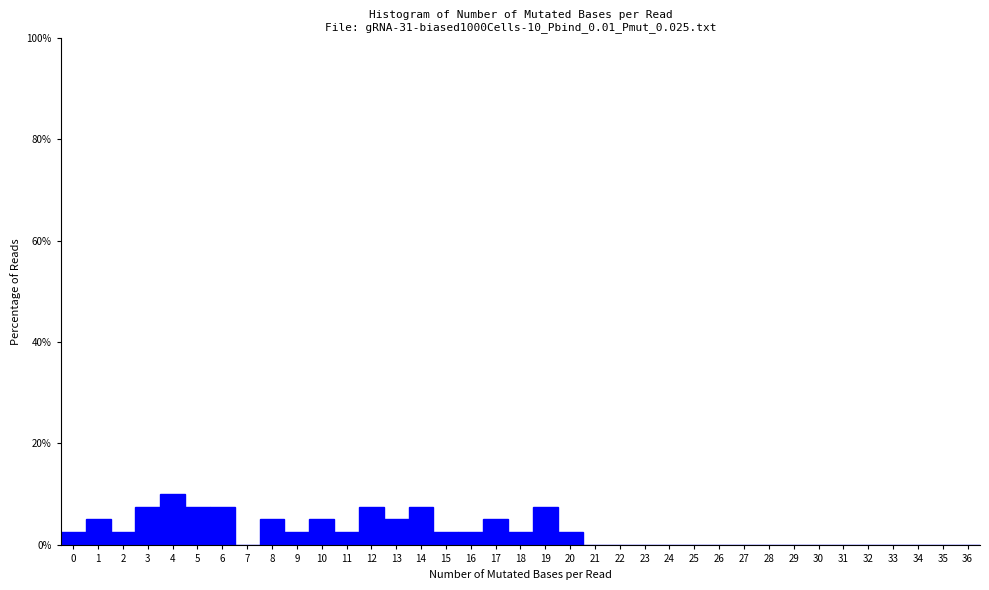

Over which range of the x-axis is the bar tallest?

3.5 to 4.5